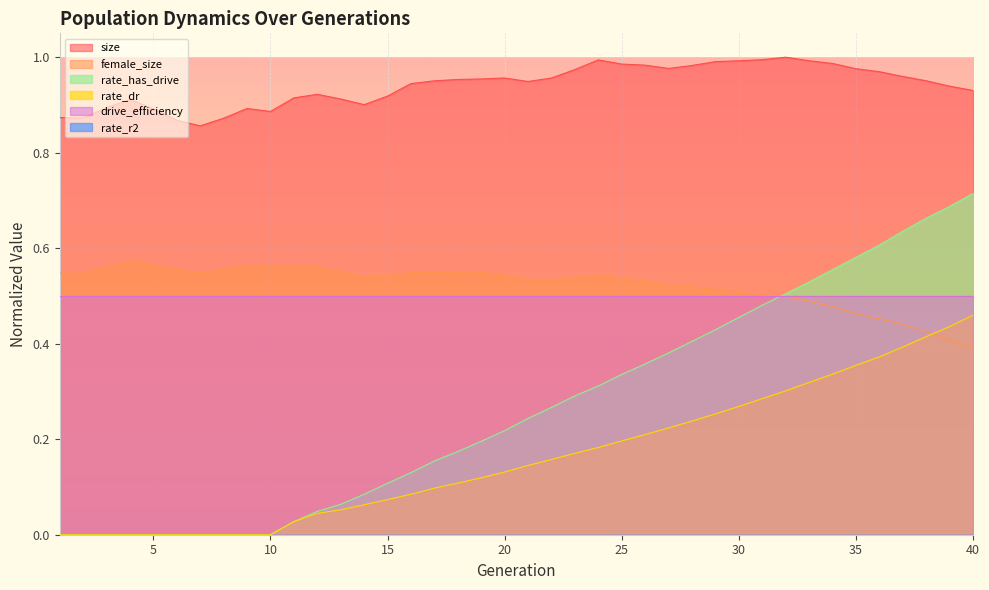

Is the value of rate_has_drive at 17 greater than the value of rate_dr at 33?

No